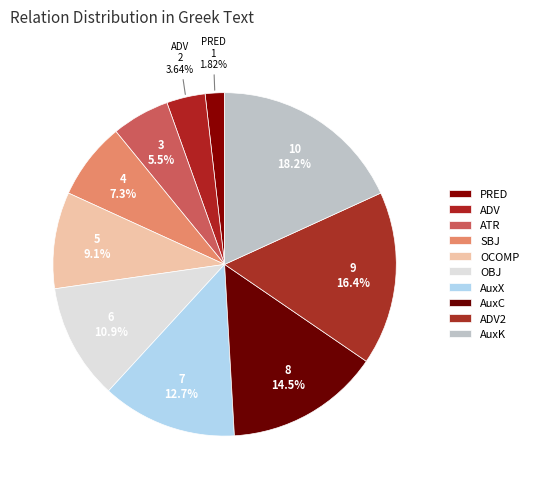

Is it true that AuxC is 22% of the pie?

False